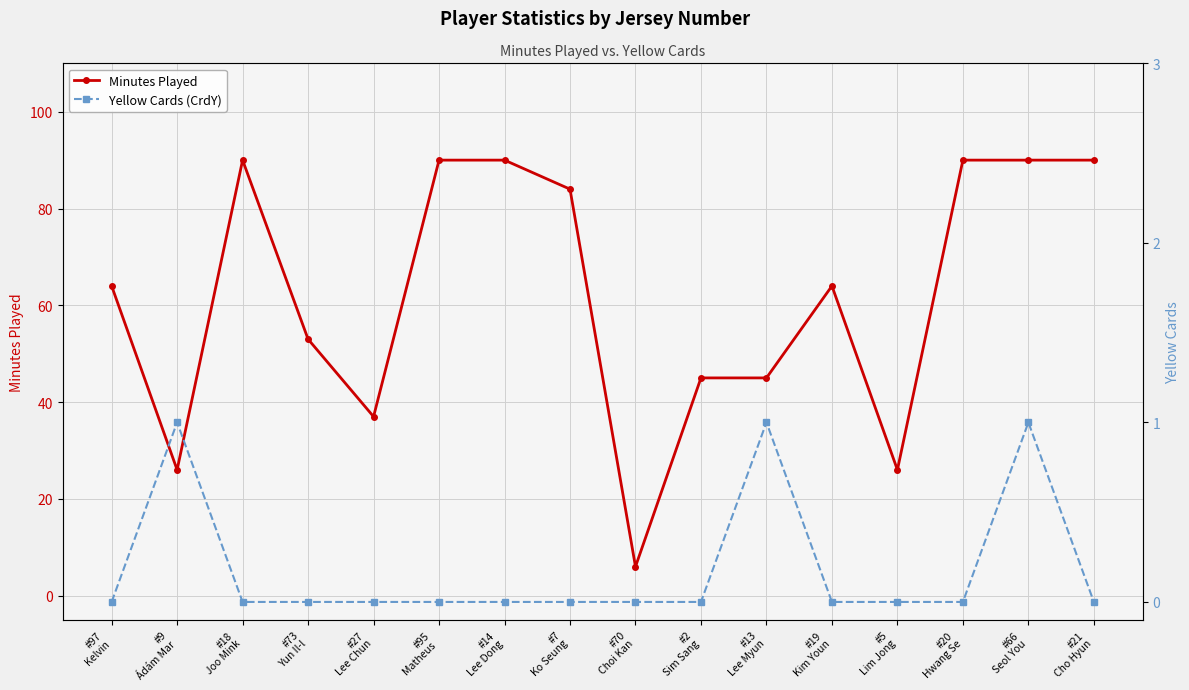

How many values in the Yellow Cards (CrdY) series exceed 0?

3